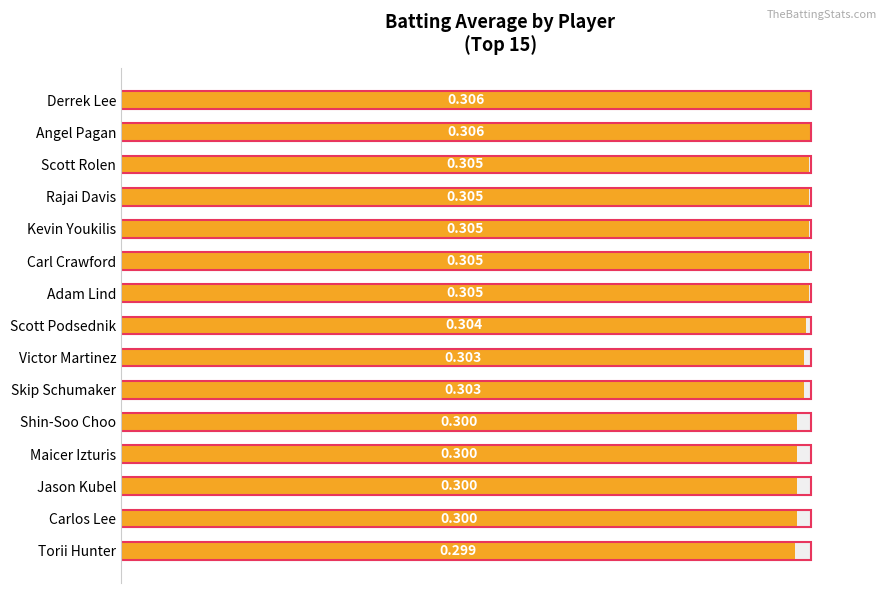

Reading right to left, extract all data points from this chart.

100.0	100.0	99.7	99.7	99.7	99.7	99.7	99.3	99.0	99.0	98.0	98.0	98.0	98.0	97.7